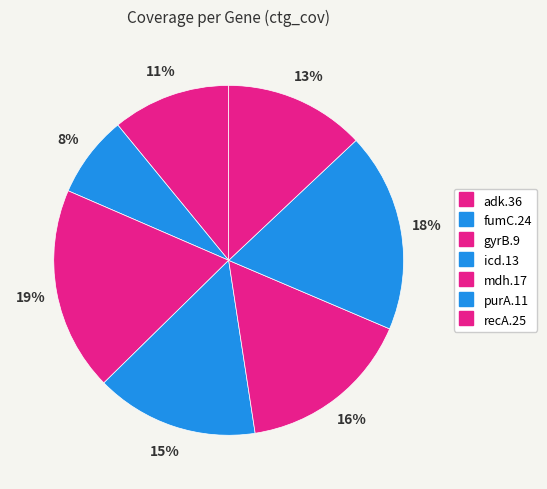

How many slices are in this pie chart?

7